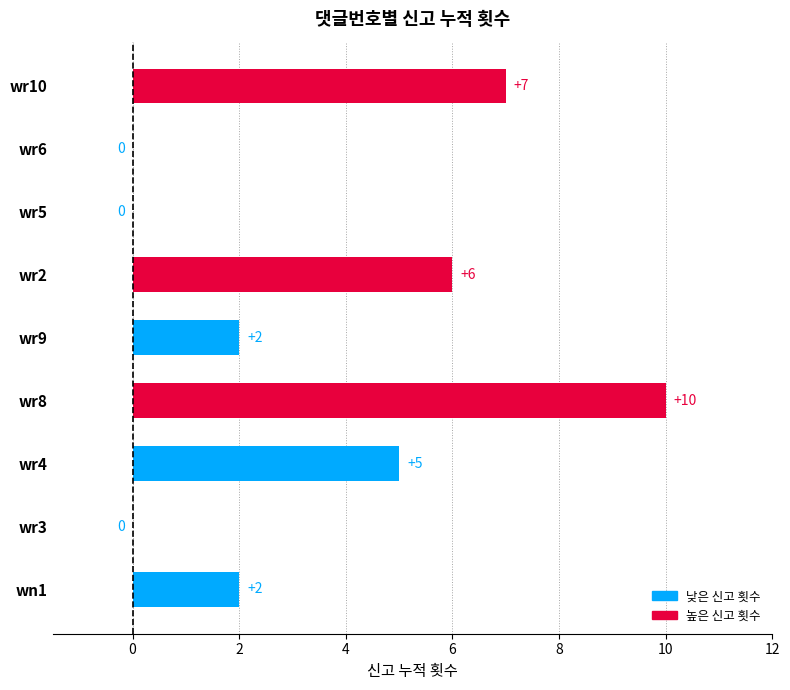

What is the sum of the values at wr10 and wr4?

12